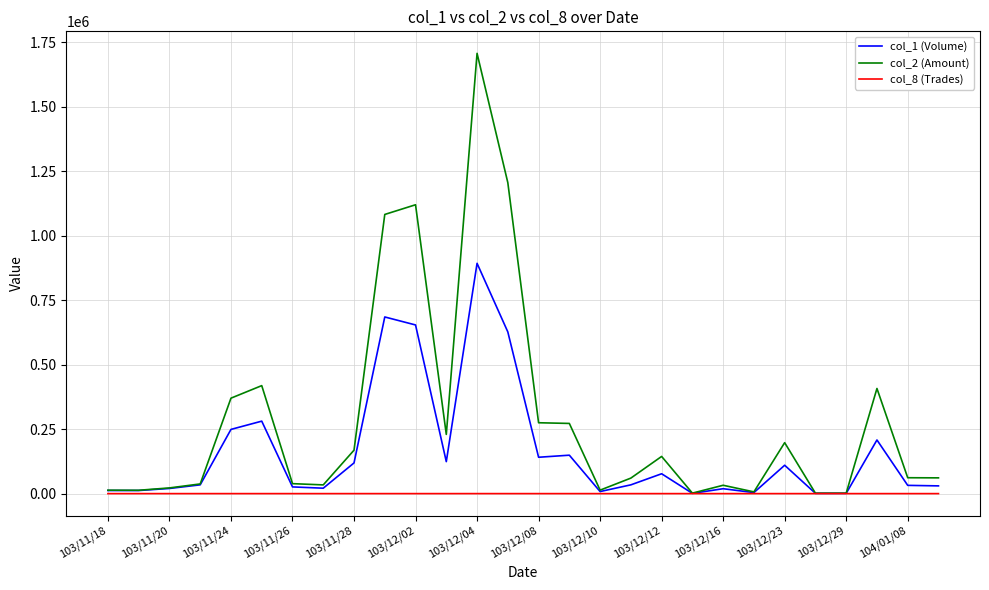

Which series has the largest range (max minus min)?

col_2 (Amount)